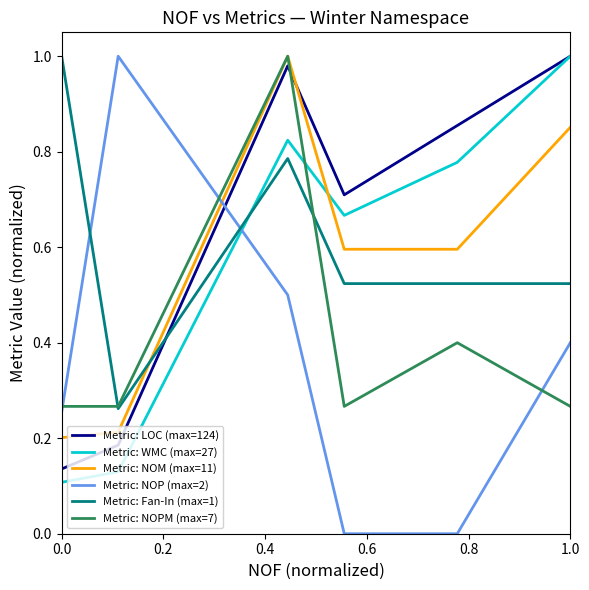

In Metric: LOC (max=124), how many points are lower than both neighbors (excluding endpoints)?

1